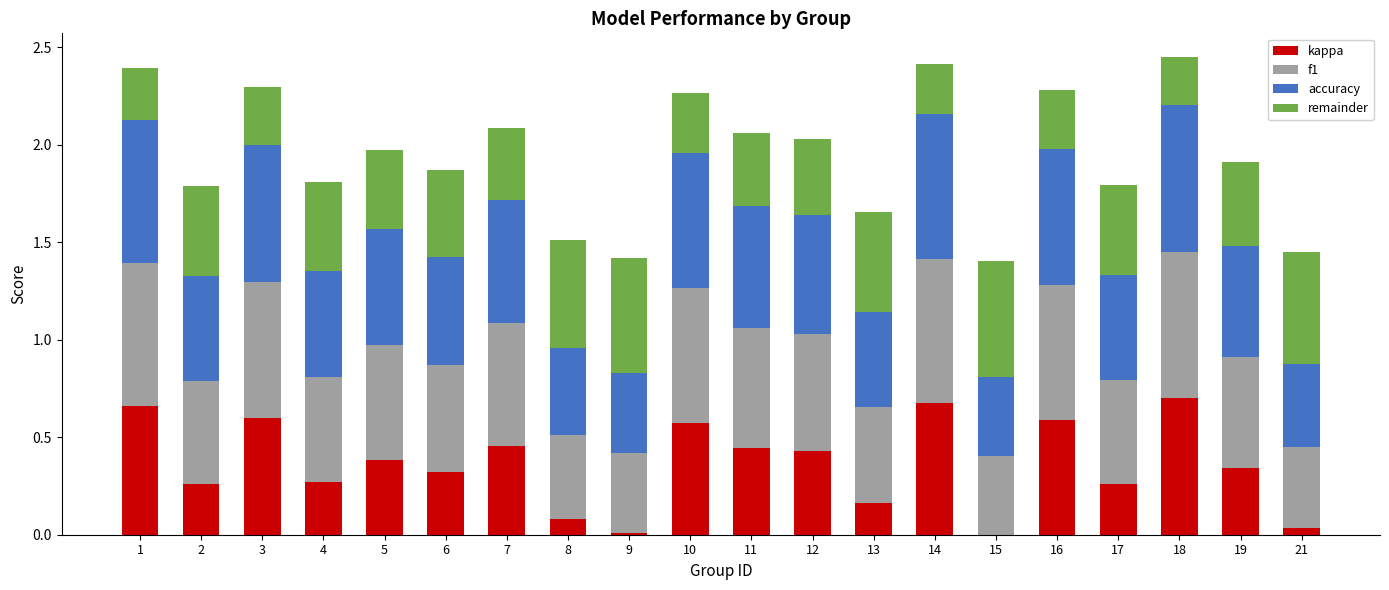

The value of kappa at 15 is -0.3. True or false?

False